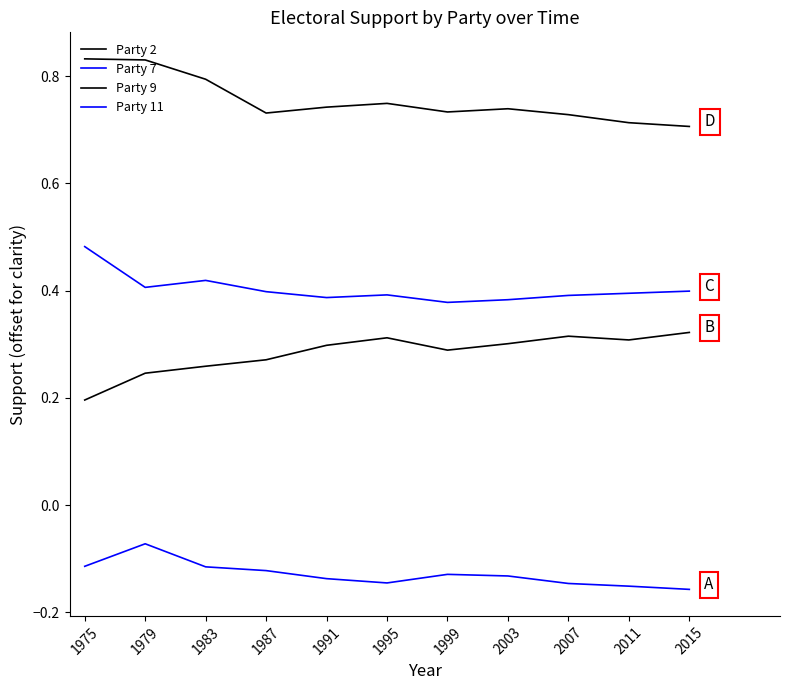

The Party 2 series shows 1.1 at 2003. True or false?

False